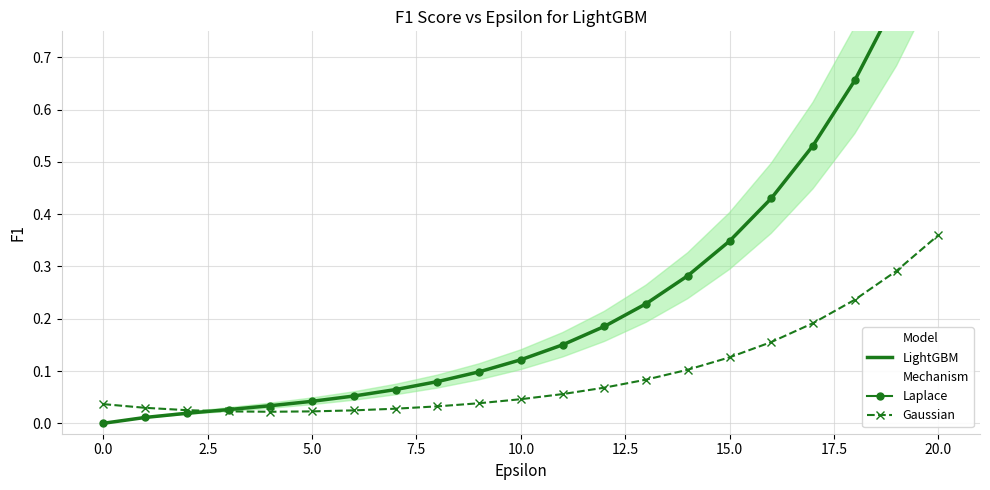

True or false: Laplace has more than 1 points higher than both neighbors.

False